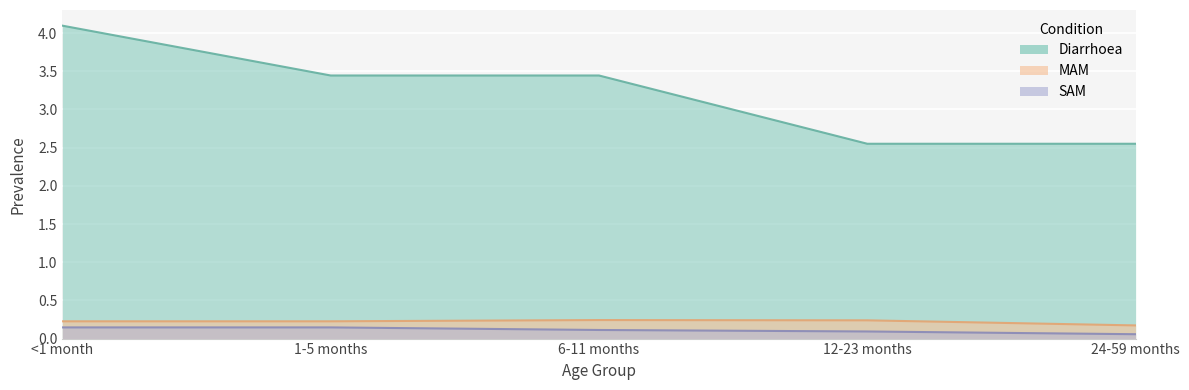

Between 1-5 months and 24-59 months, which series saw the biggest shift?

Diarrhoea